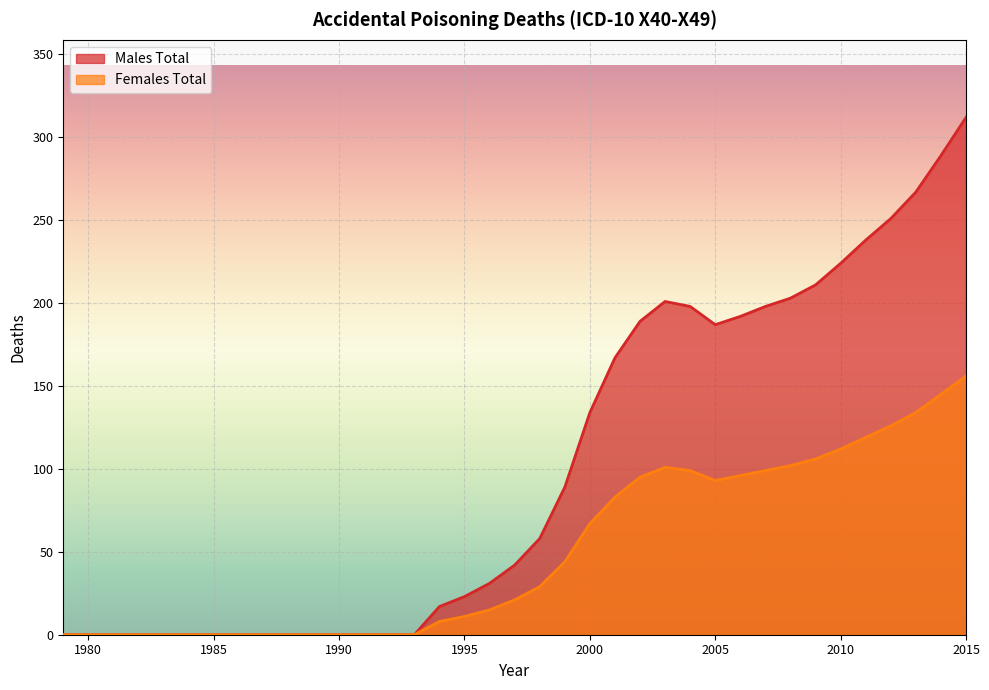

Reading left to right, transcribe all the data shown in this chart.

Males Total: 1979=0	1980=0	1981=0	1982=0	1983=0	1984=0	1985=0	1986=0	1987=0	1988=0	1989=0	1990=0	1991=0	1992=0	1993=0	1994=17	1995=23	1996=31	1997=42	1998=58	1999=89	2000=134	2001=167	2002=189	2003=201	2004=198	2005=187	2006=192	2007=198	2008=203	2009=211	2010=224	2011=238	2012=251	2013=267	2014=289	2015=312
Females Total: 1979=0	1980=0	1981=0	1982=0	1983=0	1984=0	1985=0	1986=0	1987=0	1988=0	1989=0	1990=0	1991=0	1992=0	1993=0	1994=8	1995=11	1996=15	1997=21	1998=29	1999=44	2000=67	2001=83	2002=95	2003=101	2004=99	2005=93	2006=96	2007=99	2008=102	2009=106	2010=112	2011=119	2012=126	2013=134	2014=145	2015=156